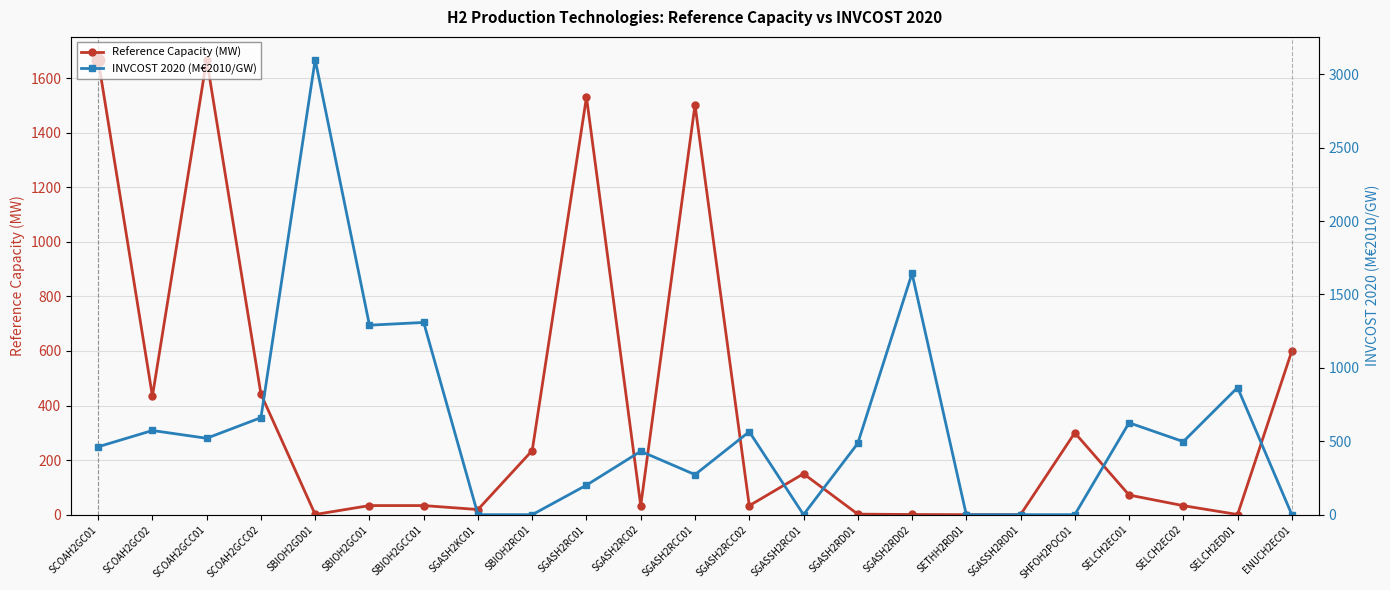

The Reference Capacity (MW) series shows 1667.4 at SCOAH2GCC01. True or false?

True